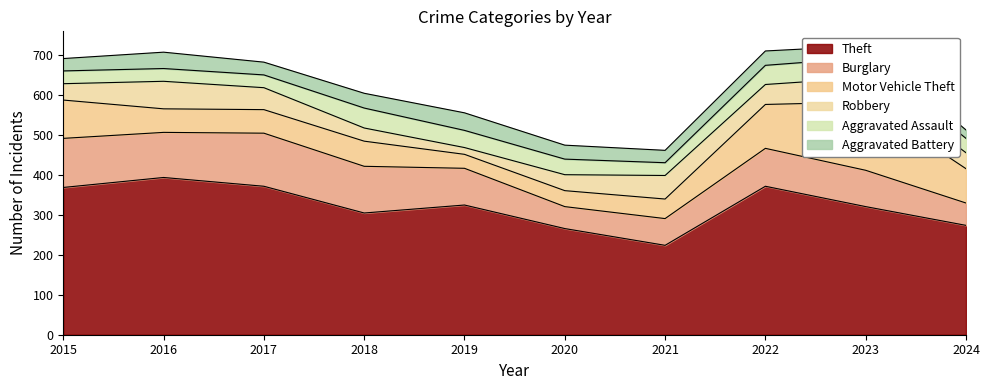

Is the value of Theft at 2016 greater than the value of Aggravated Battery at 2024?

Yes